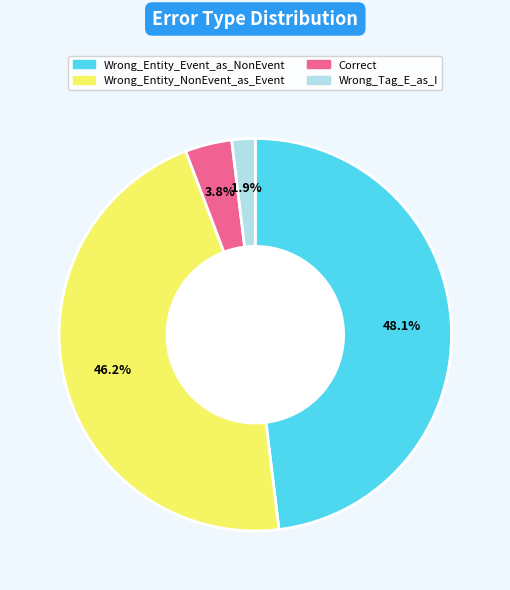

Approximately how many times larger is the value at Wrong_Entity_Event_as_NonEvent compared to Wrong_Entity_NonEvent_as_Event?

1.0